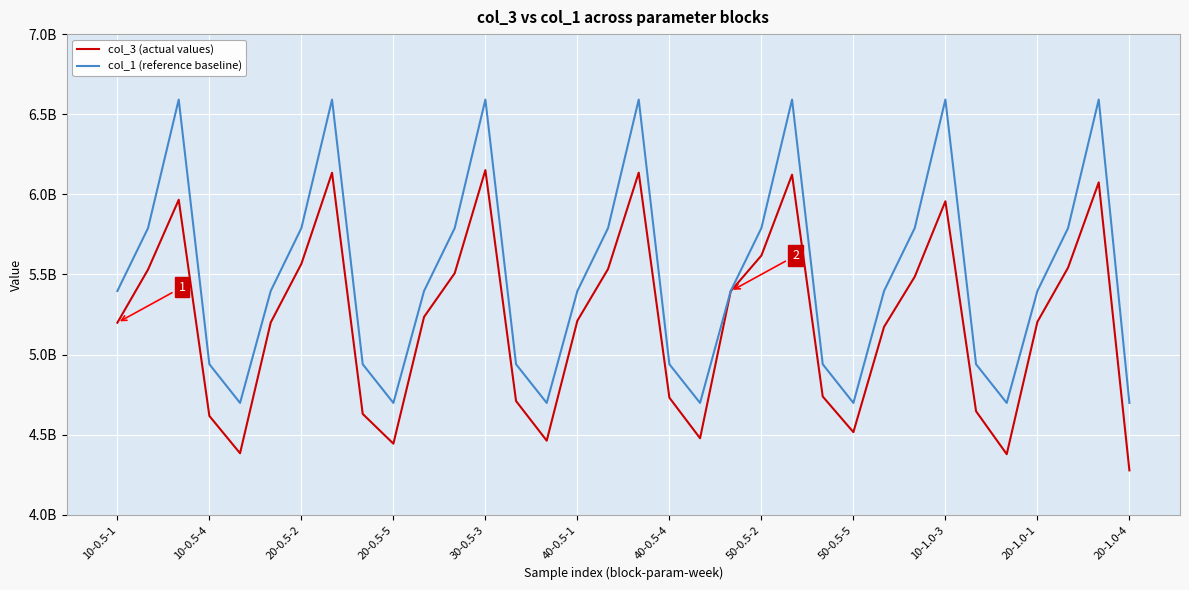

Reading left to right, transcribe all the data shown in this chart.

col_3 (actual values): 5199134674.5	5530933470.7	5966133496.2	4617137723.4	4384381220.6	5200500847.2	5566391495.0	6134891622.6	4629853624.6	4444218004.1	5235318038.2	5508075796.2	6151417344.1	4710289137.0	4463032226.3	5211638307.8	5534234717.6	6135629917.0	4731301568.9	4477975286.9	5395614228.2	5618207089.4	6122722378.0	4738664482.4	4516098168.8	5173264432.7	5486069826.8	5956962159.4	4646595823.4	4378628597.3	5204369000.4	5542733156.5	6074658748.3	4277579277.9
col_1 (reference baseline): 5397154751.0	5789644849.2	6591483931.9	4939954196.4	4698484597.4	5397154751.0	5789644849.2	6591483931.9	4939954196.4	4698484597.4	5397154751.0	5789644849.2	6591483931.9	4939954196.4	4698484597.4	5397154751.0	5789644849.2	6591483931.9	4939954196.4	4698484597.4	5397154751.0	5789644849.2	6591483931.9	4939954196.4	4698484597.4	5397154751.0	5789644849.2	6591483931.9	4939954196.4	4698484597.4	5397154751.0	5789644849.2	6591483931.9	4698484597.4